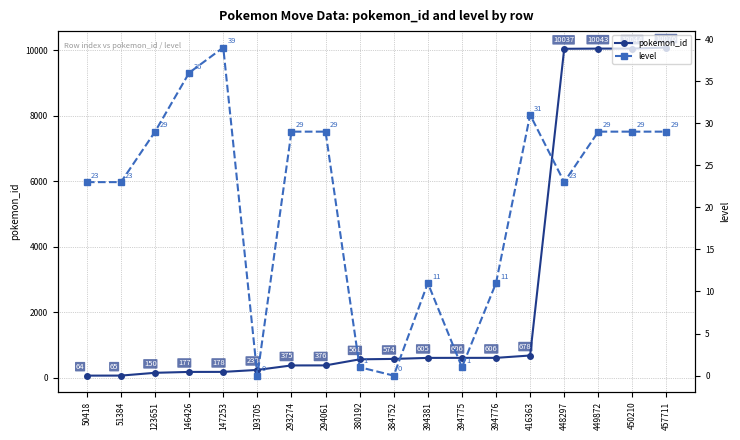

Which series has the largest total across all categories?

pokemon_id